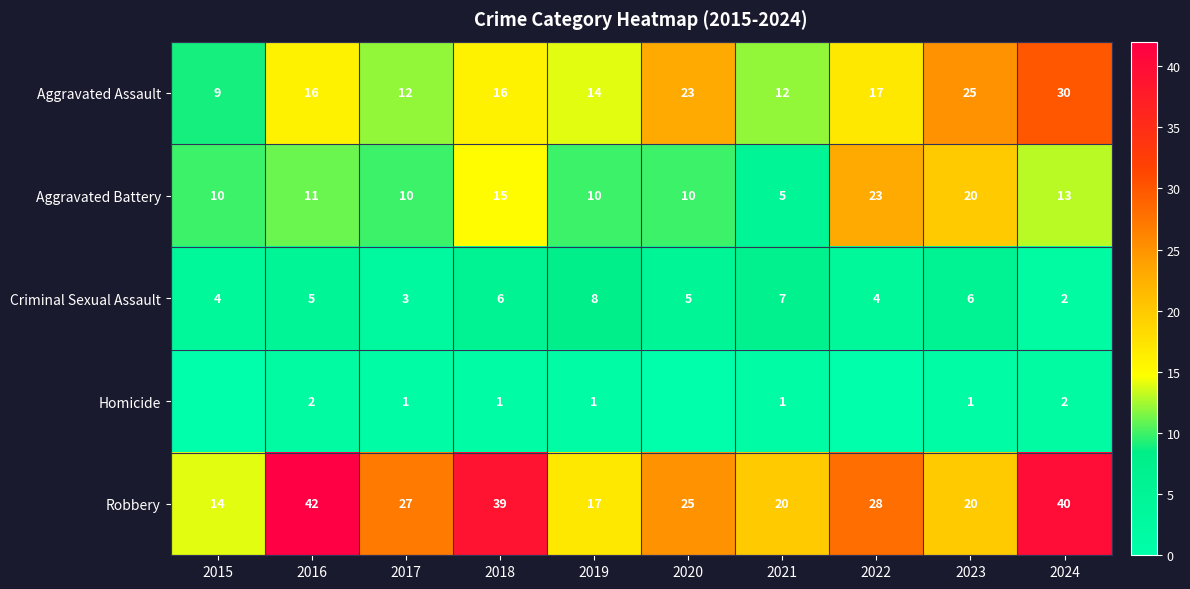

What is the sum of the Aggravated Assault values at 2021 and 2016?

28